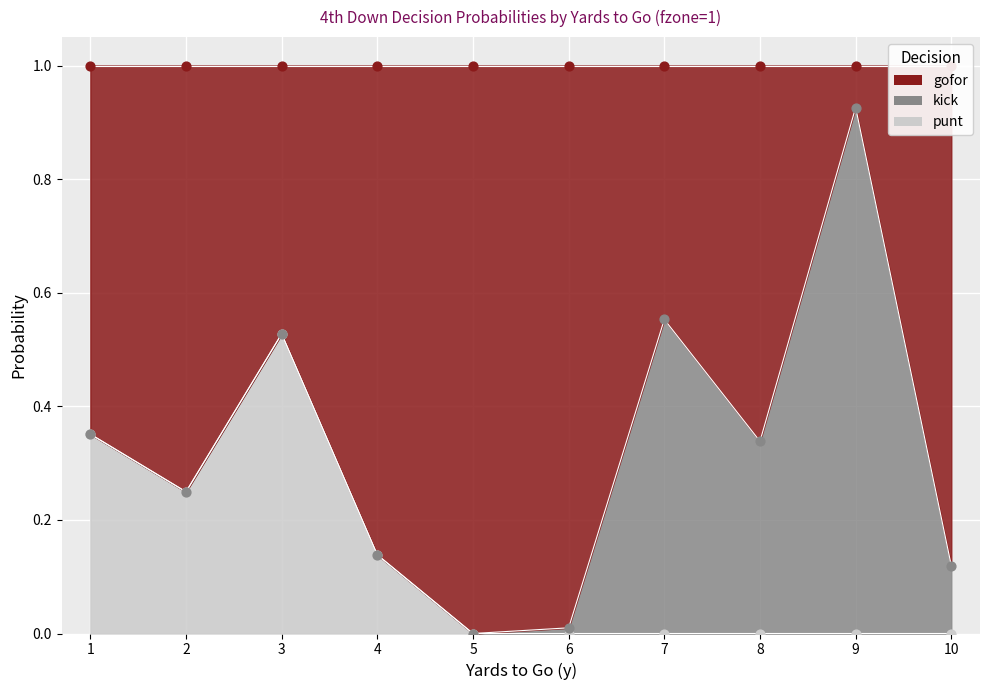

Is the value of gofor_pts at 5 greater than the value of punt_pts at 10?

Yes